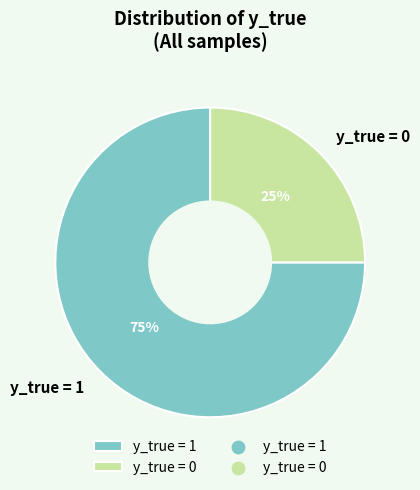

Which has a higher value, y_true = 1 or y_true = 0?

y_true = 1